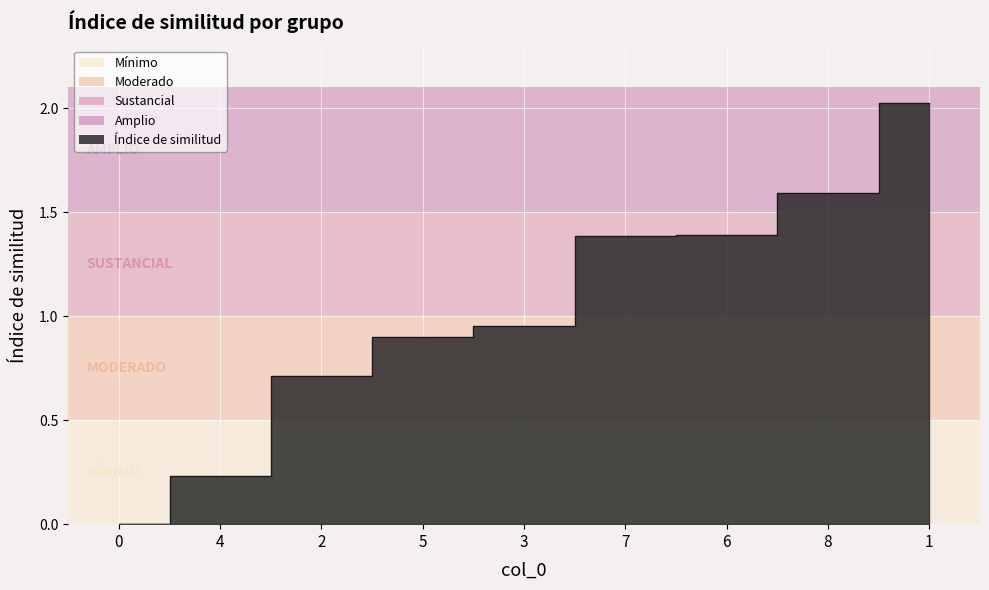

List the labels in order of value, largest first.

1, 8, 6, 7, 3, 5, 2, 4, 0